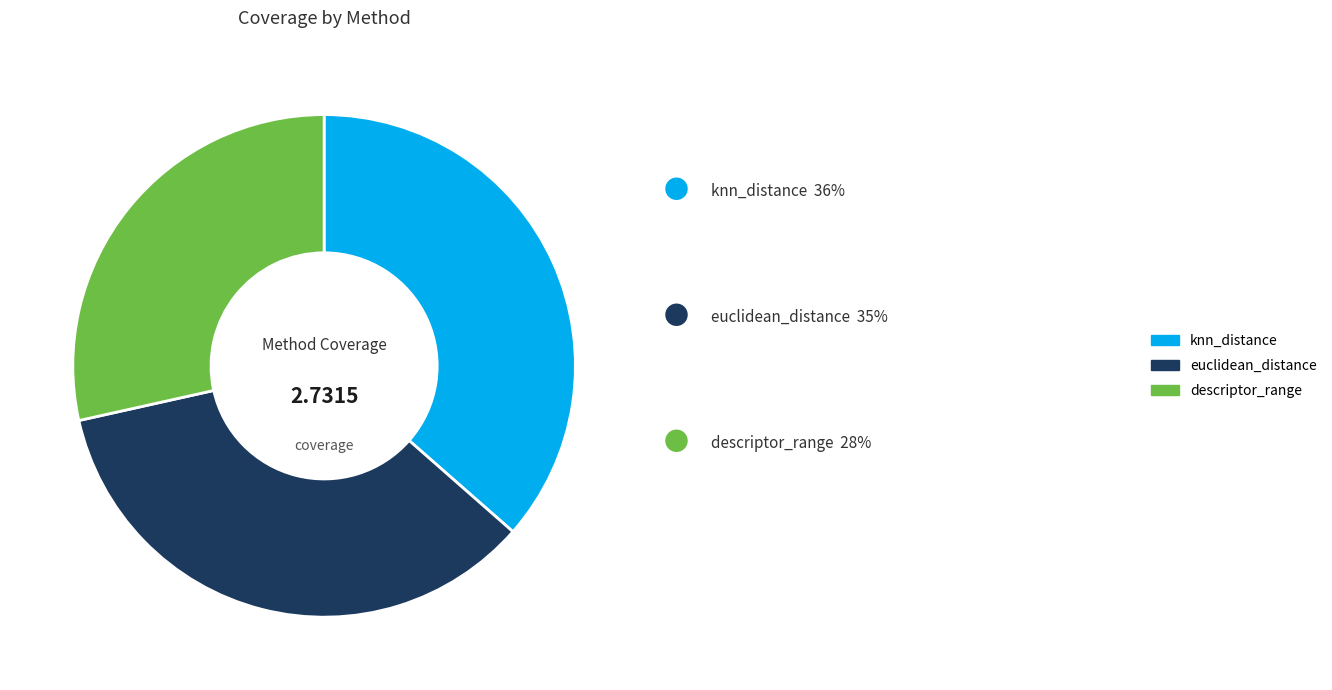

Rank the categories by value from highest to lowest.

knn_distance, euclidean_distance, descriptor_range